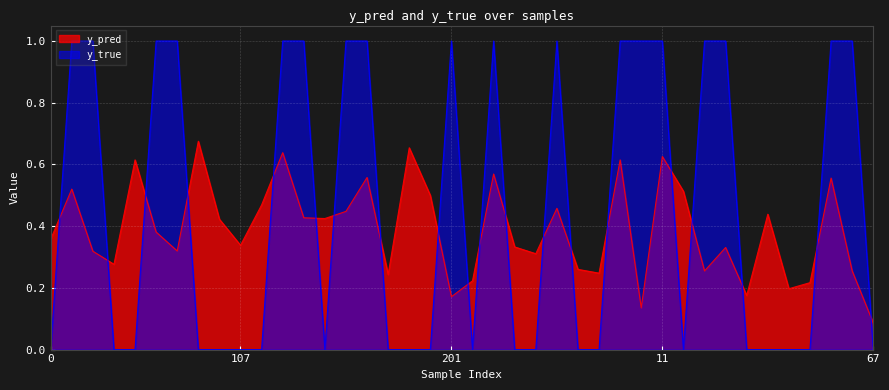

Rank the categories by y_true value from highest to lowest.

10, 13, 56, 71, 131, 140, 171, 174, 201, 208, 223, 269, 8, 11, 23, 27, 57, 66, 0, 33, 37, 83, 94, 107, 114, 166, 181, 198, 199, 206, 215, 219, 247, 262, 12, 28, 42, 48, 50, 67